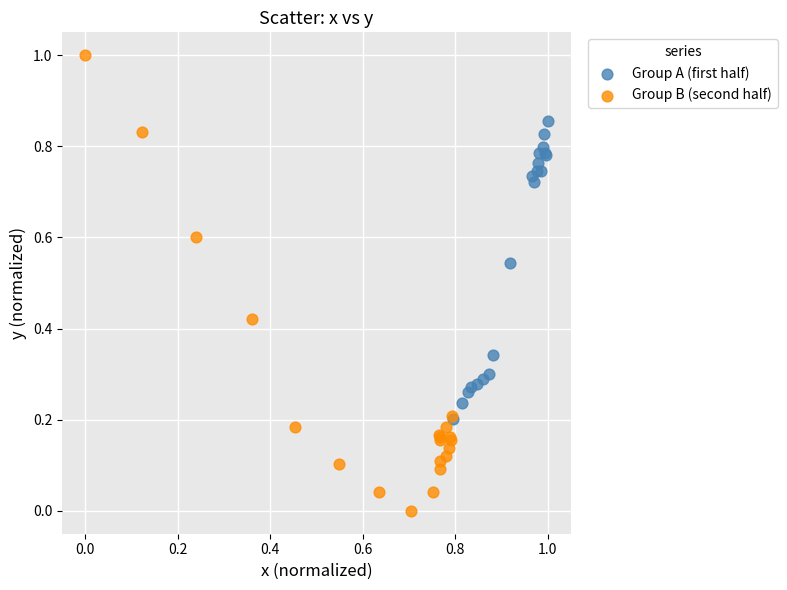

Which series contains the lowest Y value?

Group B (second half)